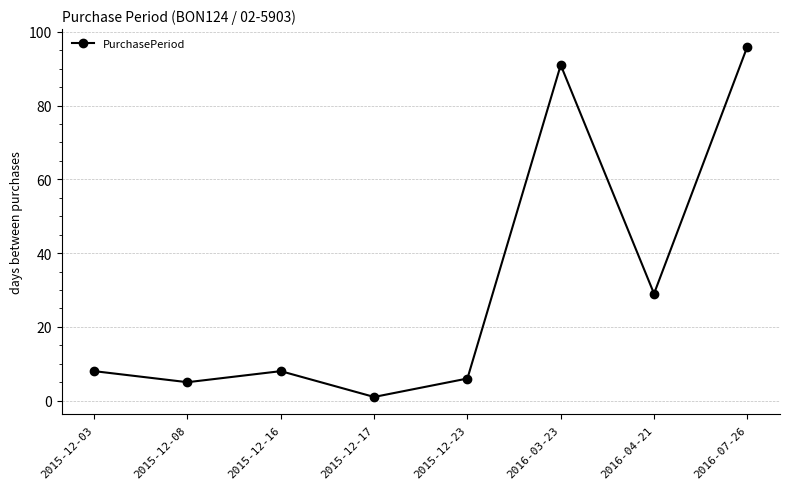

What is the difference between the second highest and minimum values?

90